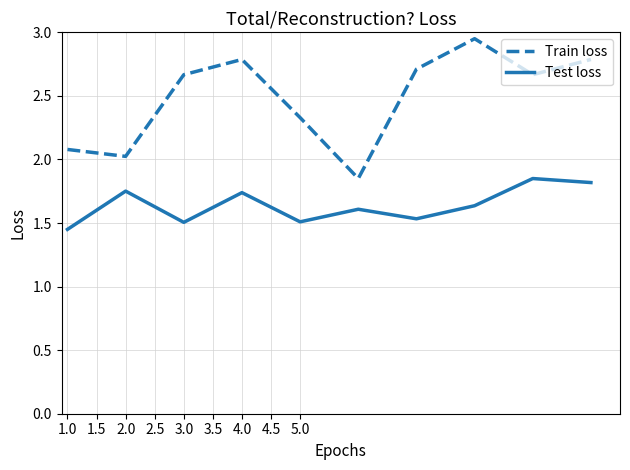

Which series has the widest spread of values?

Train loss